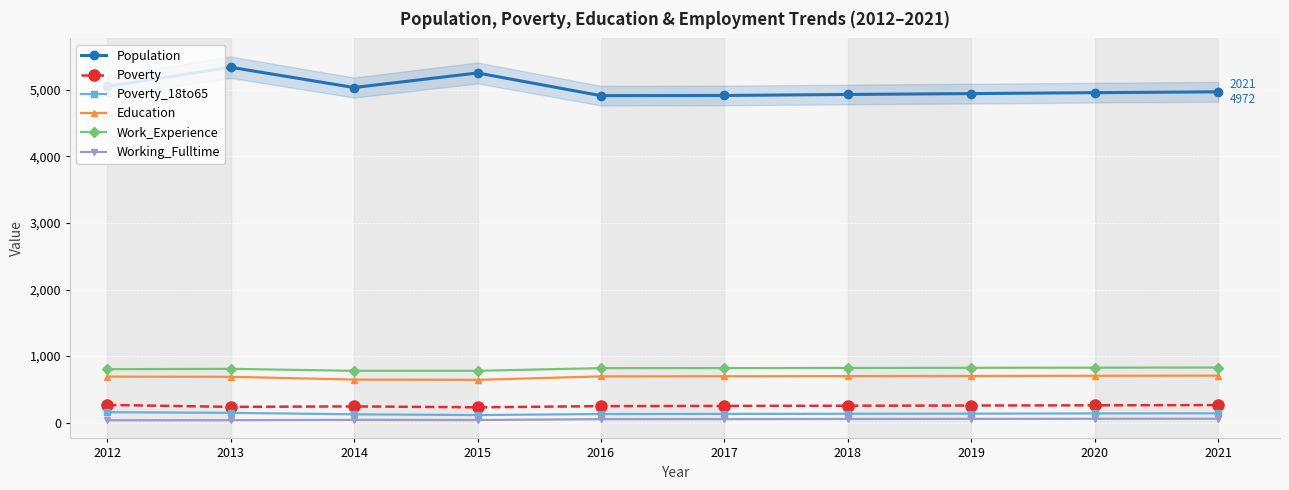

What is the average value of the Education series?

687